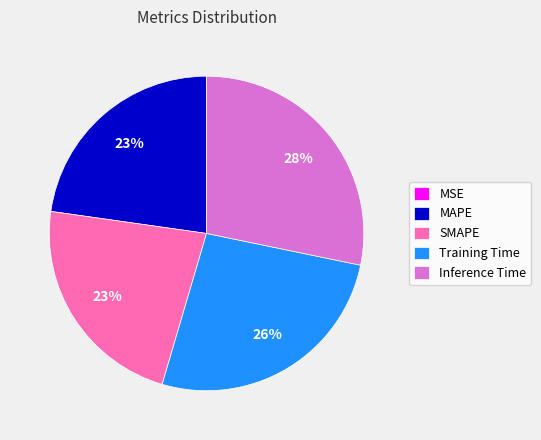

Combined, do MAPE and SMAPE account for over 50%?

No